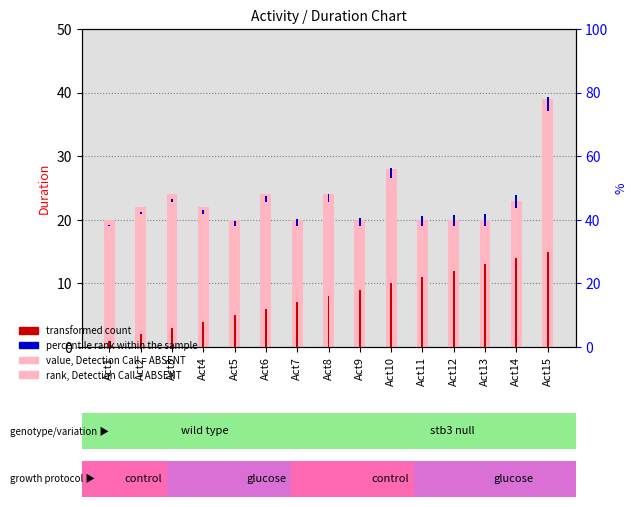

Rank the categories by percentile rank within the sample value from lowest to highest.

Act1, Act2, Act3, Act4, Act5, Act6, Act7, Act8, Act9, Act10, Act11, Act12, Act13, Act14, Act15